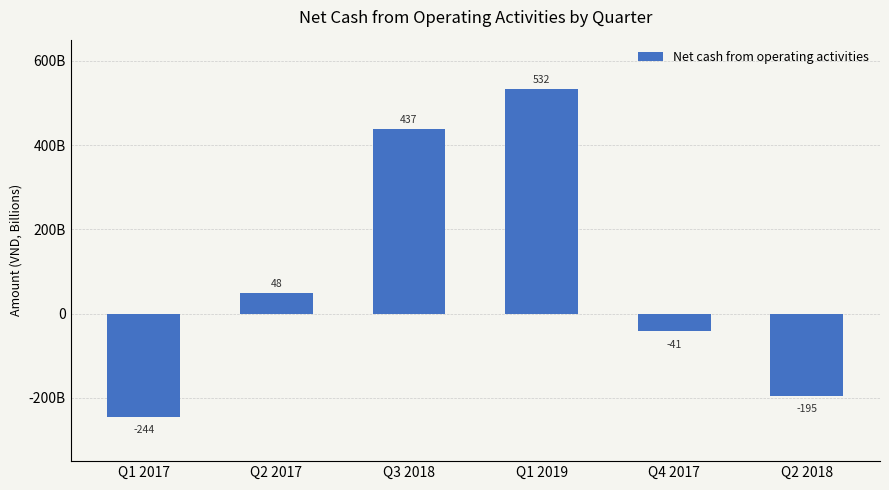

Are the bars horizontal?

No